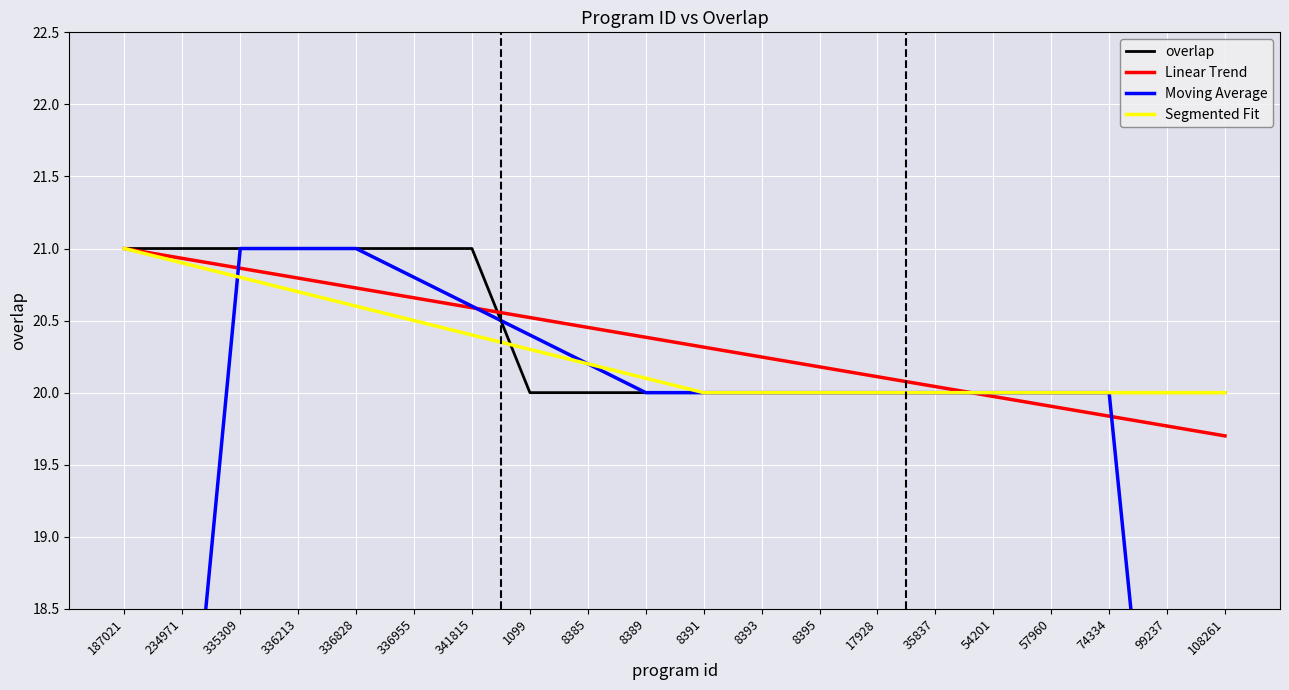

Does the chart display data point markers on the line(s)?

No